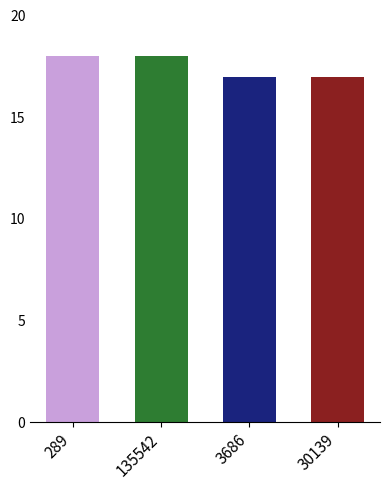

What is the maximum value shown in the chart?

18